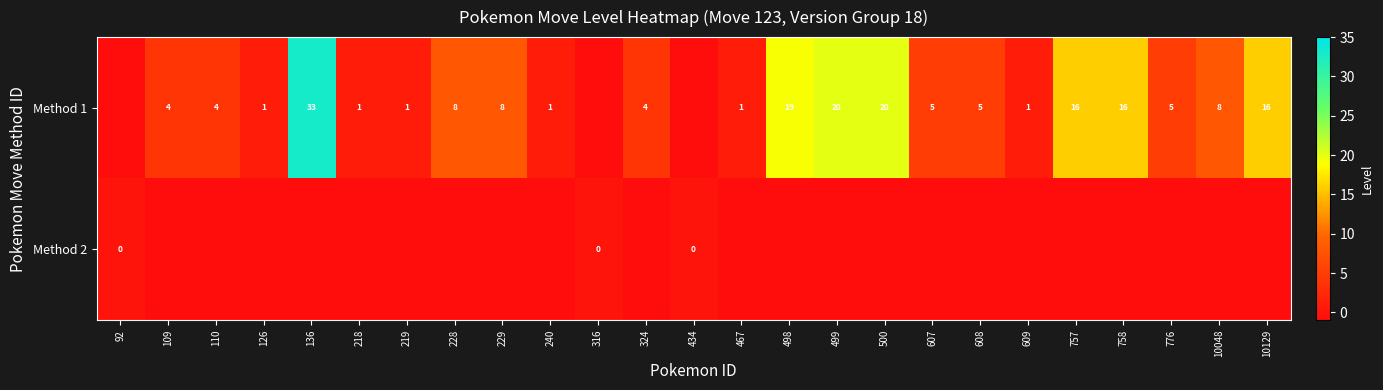

What is the difference between the Method 1 values at 324 and 499?

16